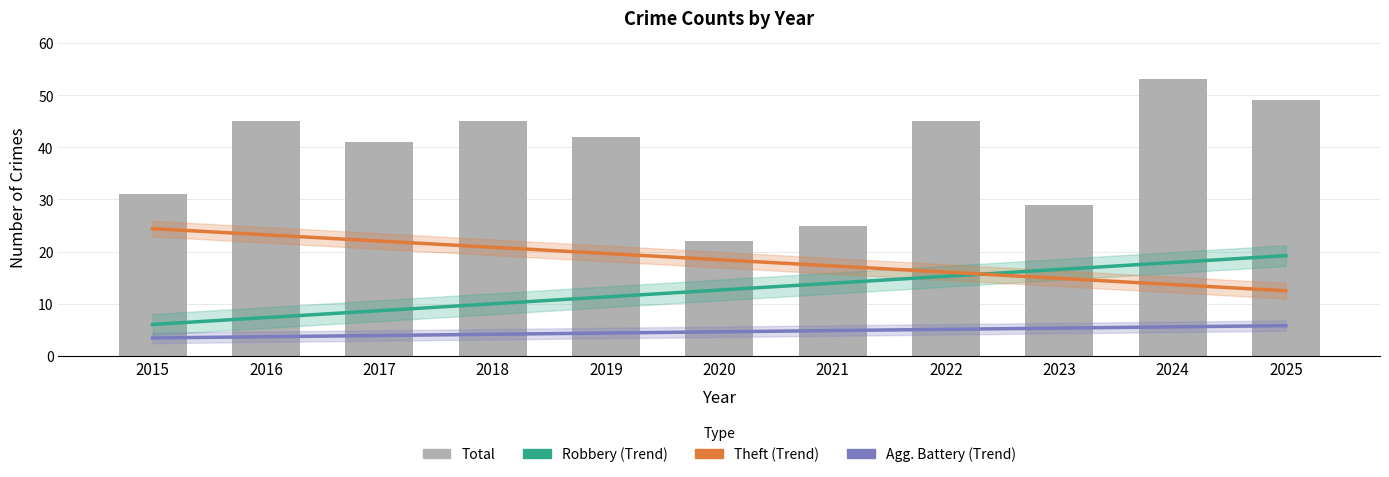

What is the spread (max minus min) of values at 2025?

43.2